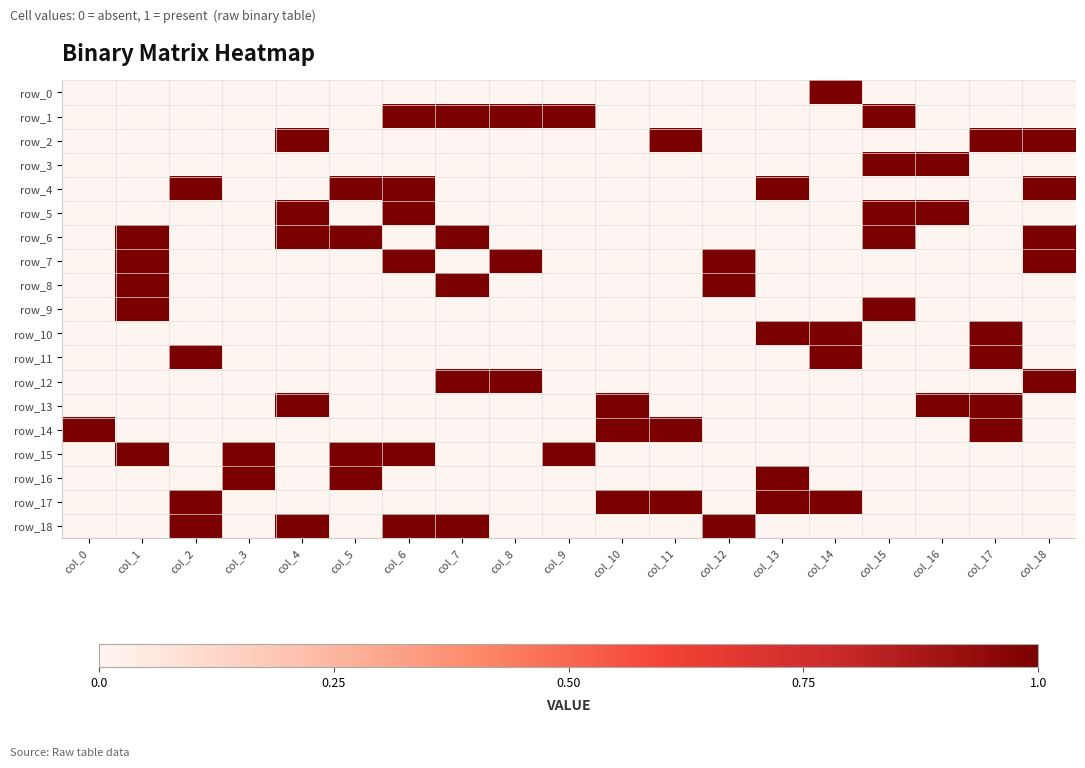

At how many categories does at least one series exceed 0?

19